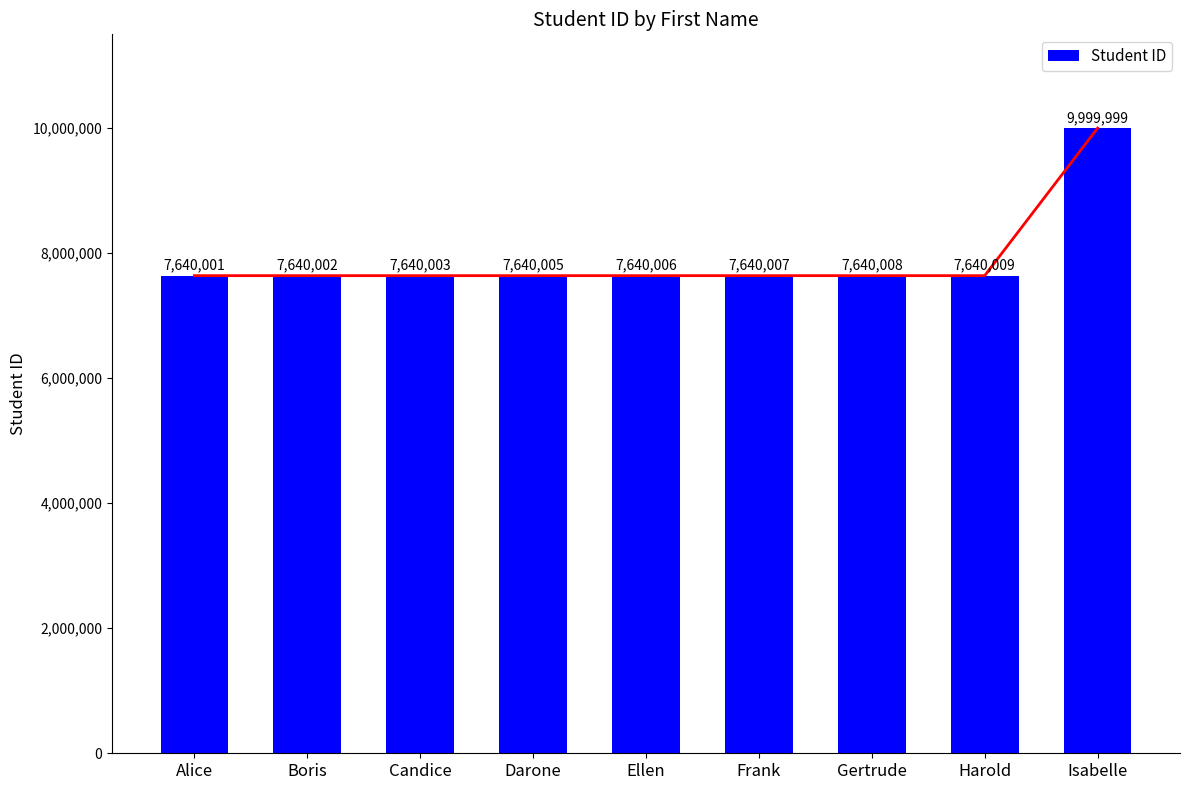

What is the value of the 8th bar from the left?

7640009